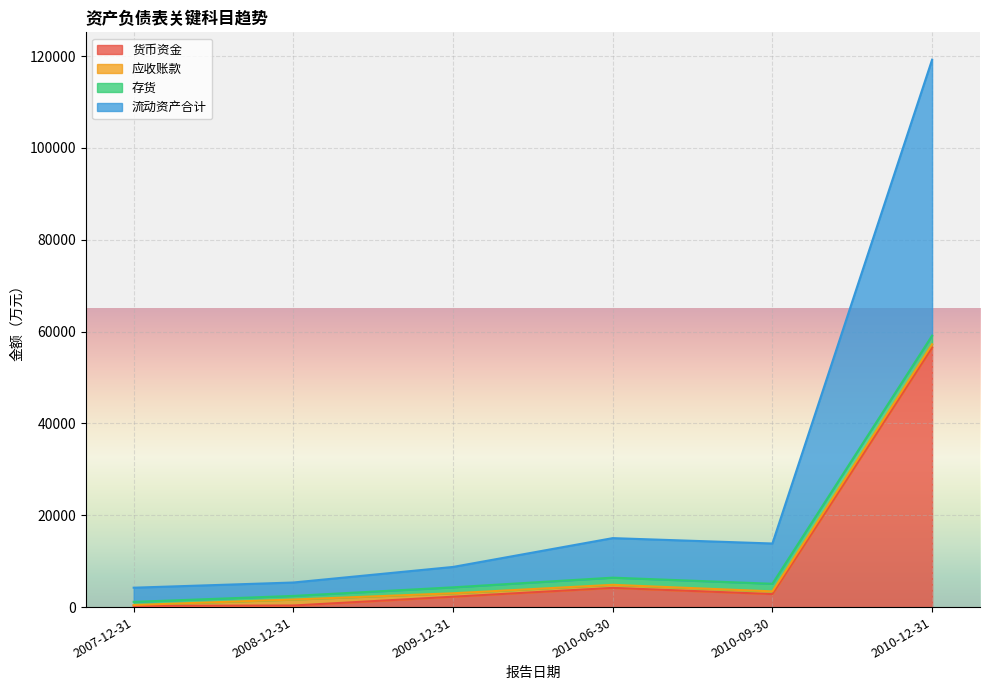

What is the sum of all 货币资金 values?

66437